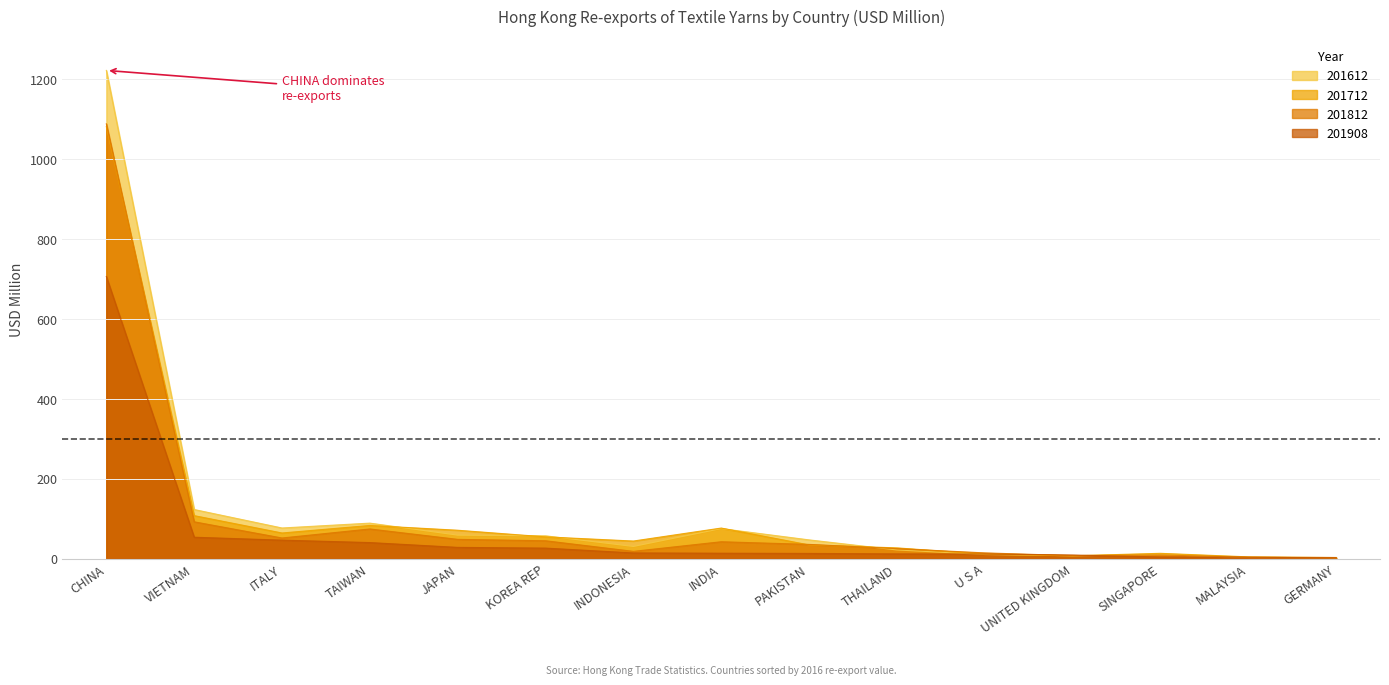

In 201612, how many points are lower than both neighbors (excluding endpoints)?

3